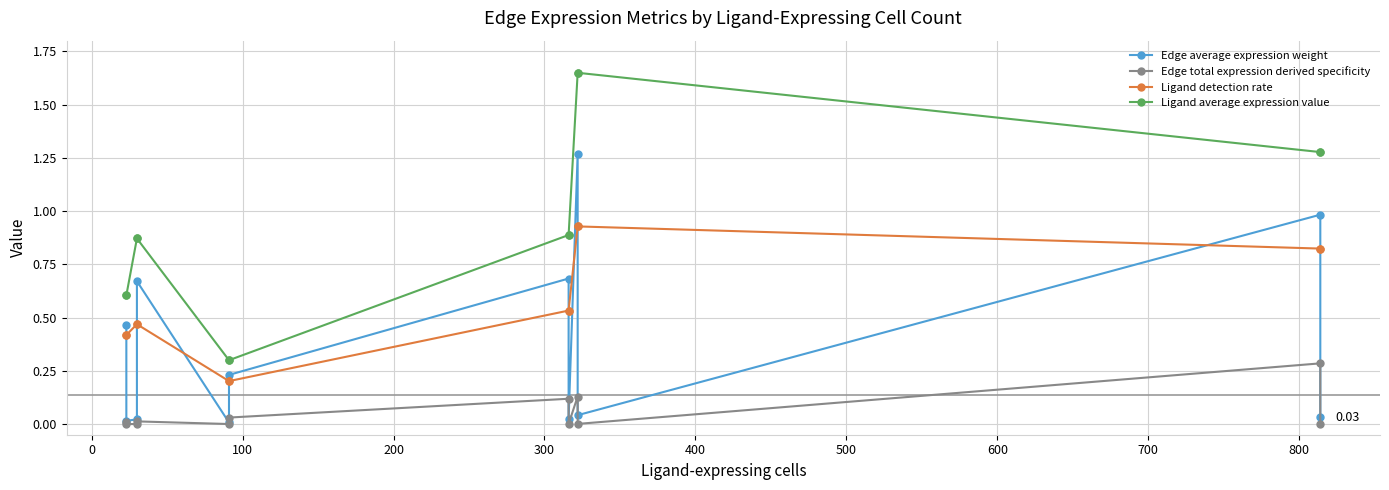

True or false: Ligand detection rate and Ligand average expression value cross at least once.

False